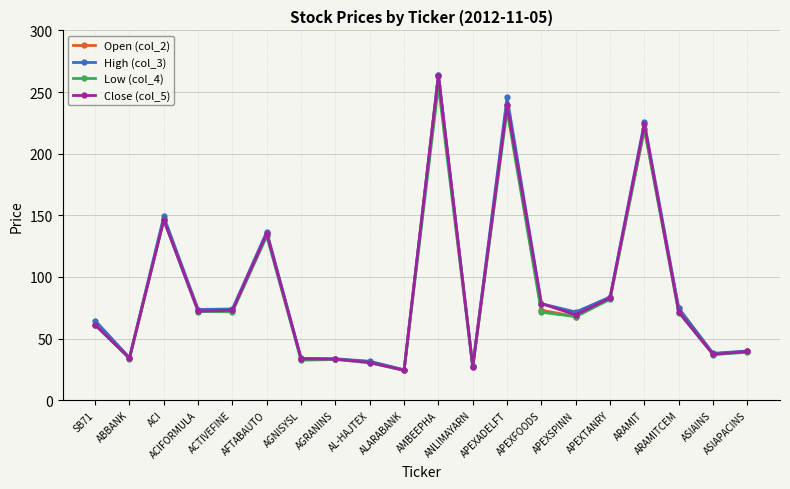

True or false: High (col_3) has a value of 38.0 at ASIAINS.

True